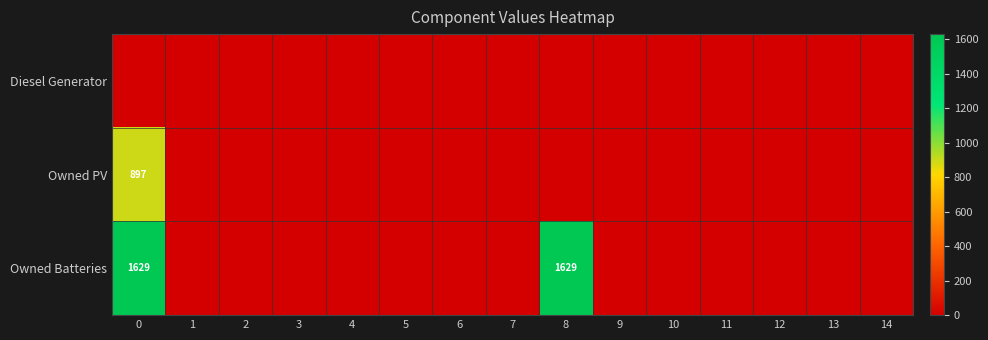

Is it true that row_2 equals 0 at 2?

True